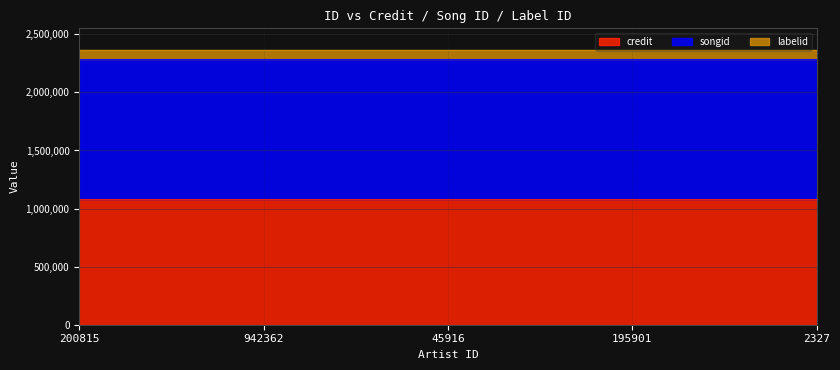

What position from the left is 195901?

4